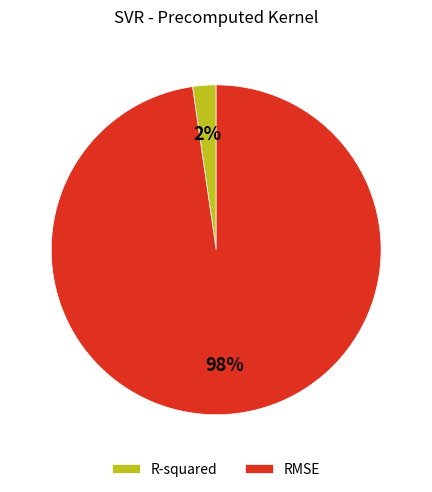

Which category accounts for the majority?

RMSE